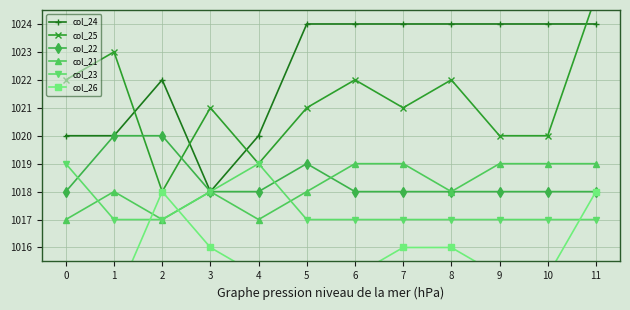

What is the value of the col_22 point at the 5th from the left?

1018